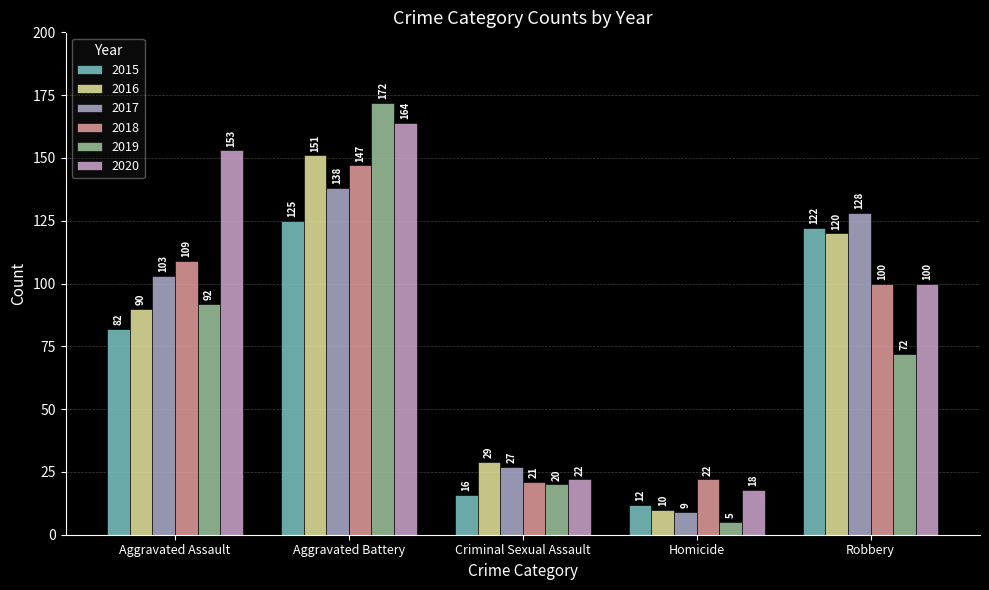

What is the sum of the 2018 values at Aggravated Assault and Homicide?

131